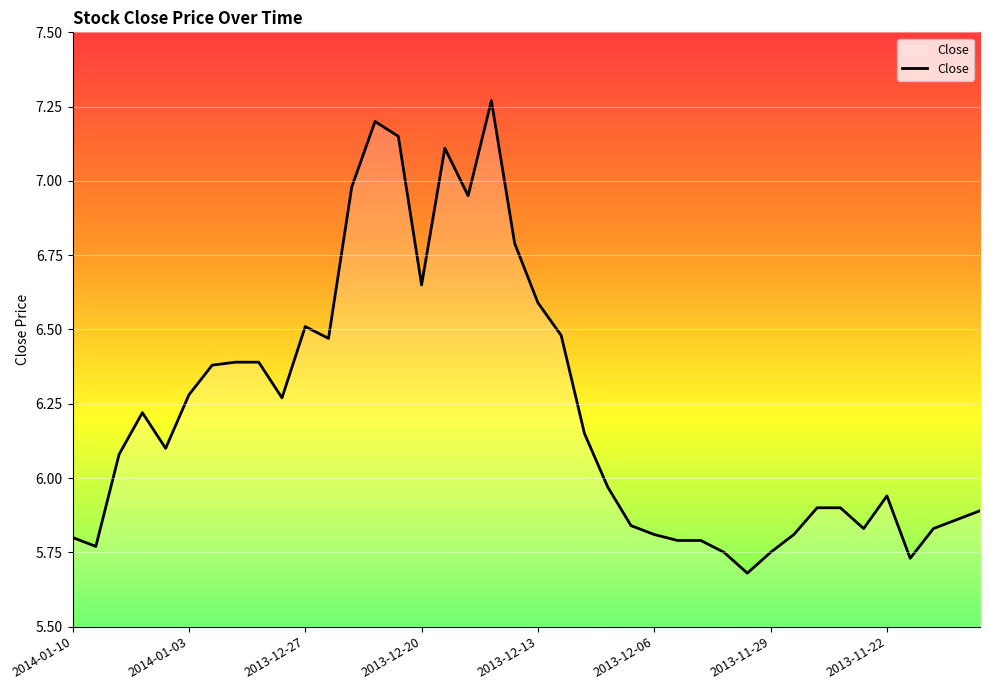

What is the difference between the maximum and minimum values?

1.6